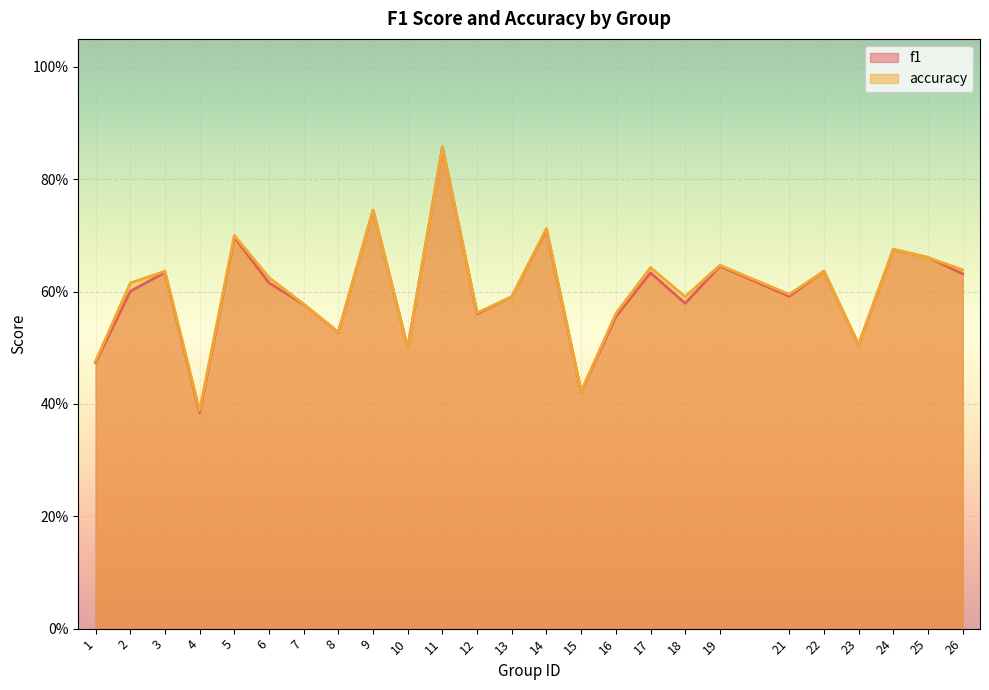

Reading left to right, list all the values displayed in this chart.

f1: 1=0.5	2=0.6	3=0.6	4=0.4	5=0.7	6=0.6	7=0.6	8=0.5	9=0.7	10=0.5	11=0.9	12=0.6	13=0.6	14=0.7	15=0.4	16=0.6	17=0.6	18=0.6	19=0.6	21=0.6	22=0.6	23=0.5	24=0.7	25=0.7	26=0.6
accuracy: 1=0.5	2=0.6	3=0.6	4=0.4	5=0.7	6=0.6	7=0.6	8=0.5	9=0.7	10=0.5	11=0.9	12=0.6	13=0.6	14=0.7	15=0.4	16=0.6	17=0.6	18=0.6	19=0.6	21=0.6	22=0.6	23=0.5	24=0.7	25=0.7	26=0.6